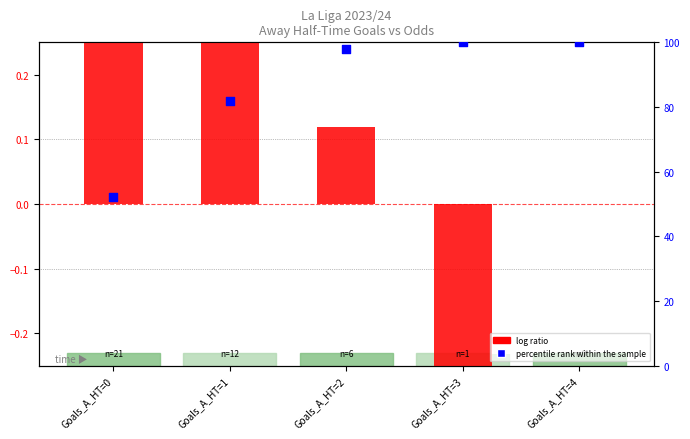

What are all the series names shown in the legend?

log ratio, percentile rank within the sample